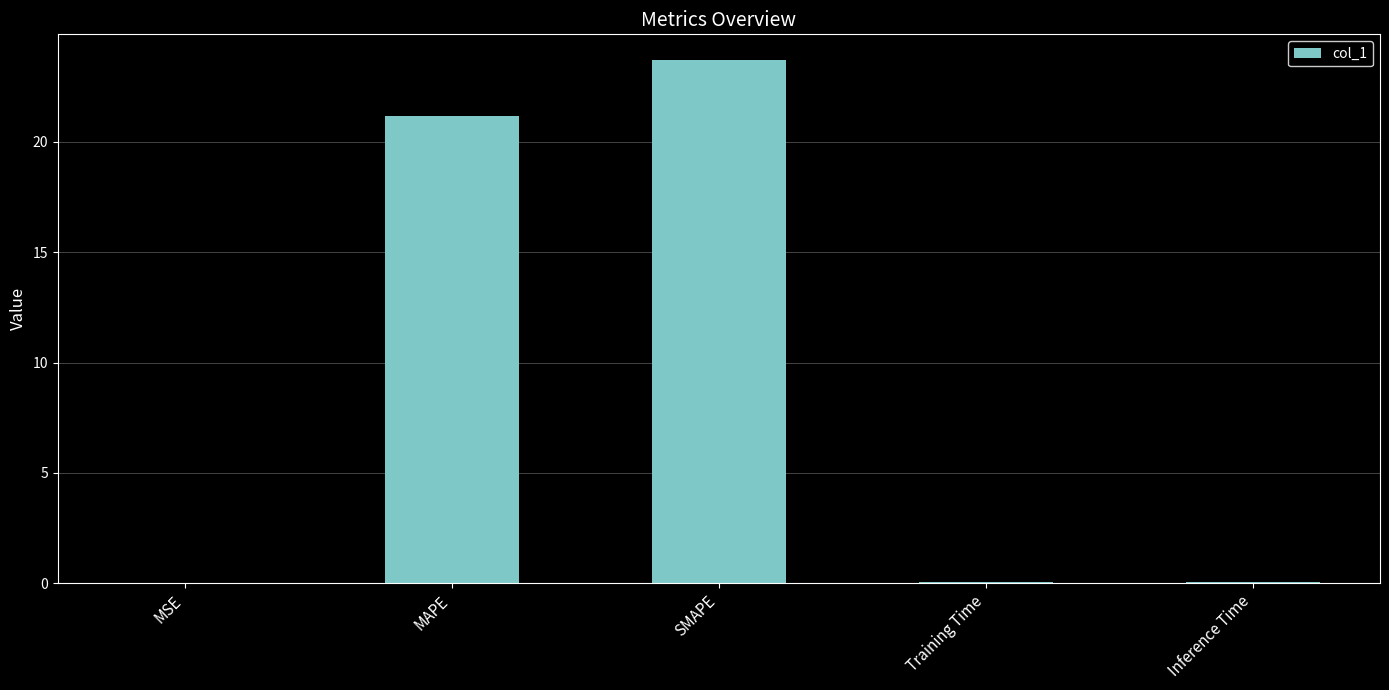

Which label corresponds to the largest value in the chart?

SMAPE